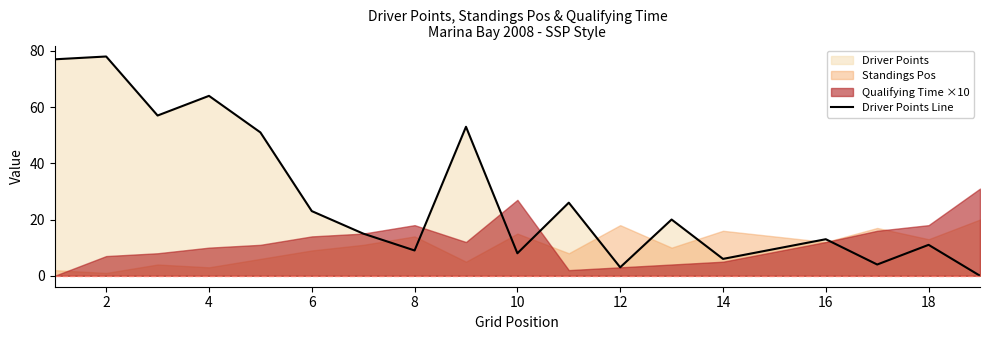

What is the greatest value displayed?

78